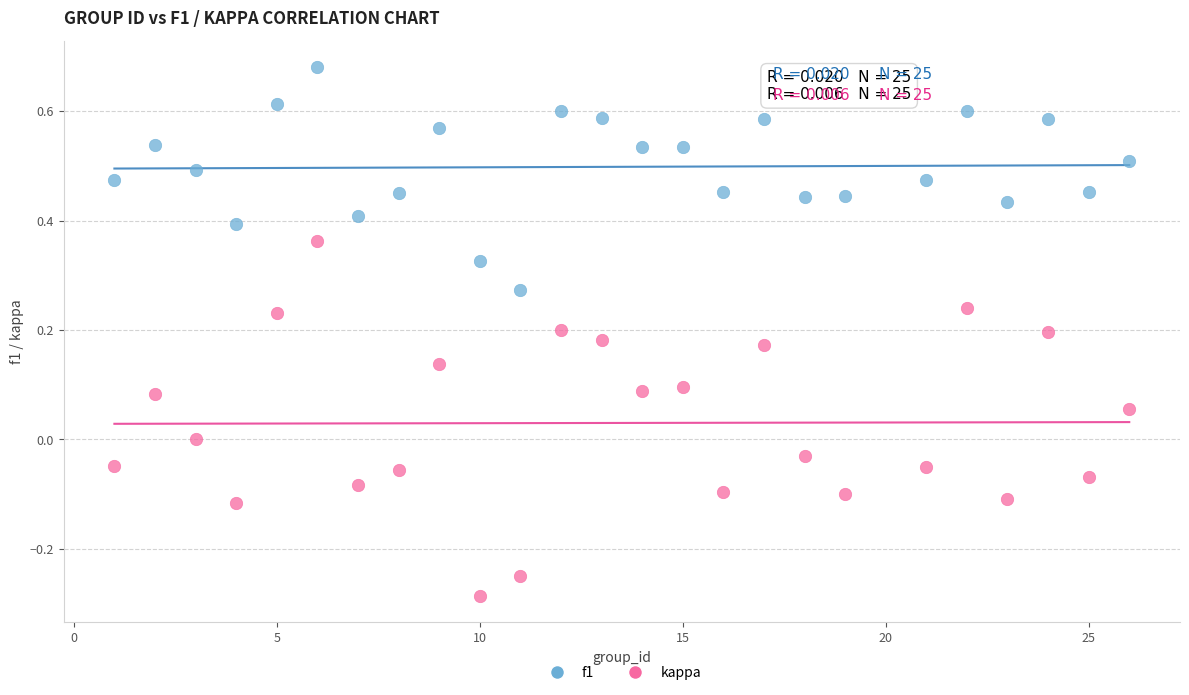

Which series reaches the maximum Y coordinate?

f1